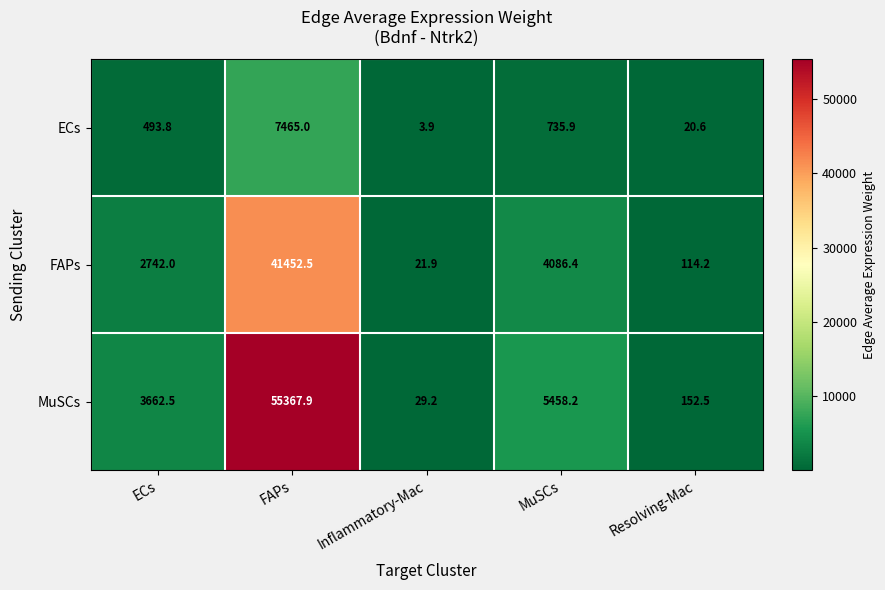

How many distinct data groups are displayed?

3